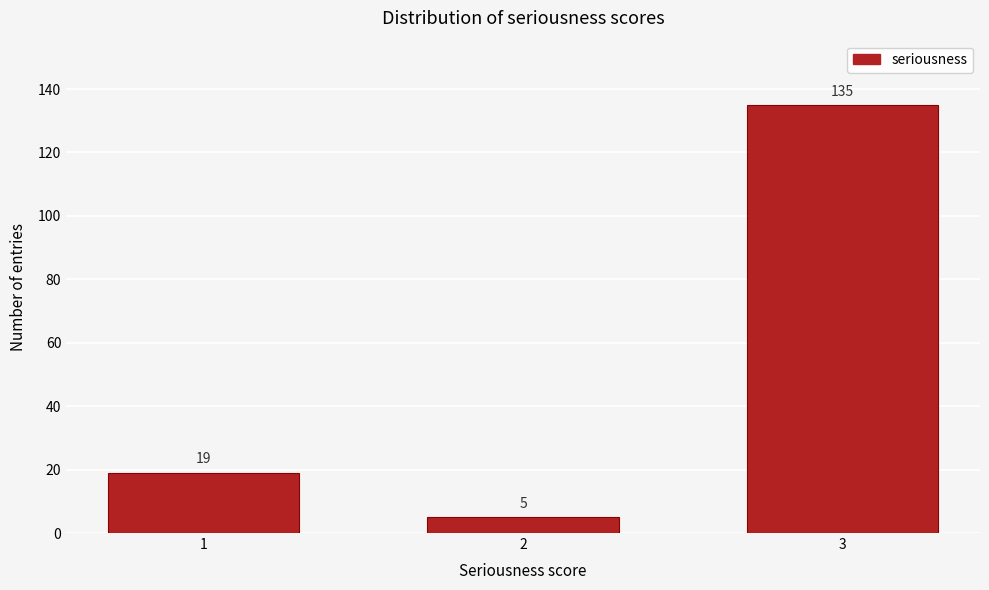

Reading left to right, list all the values displayed in this chart.

19	5	135